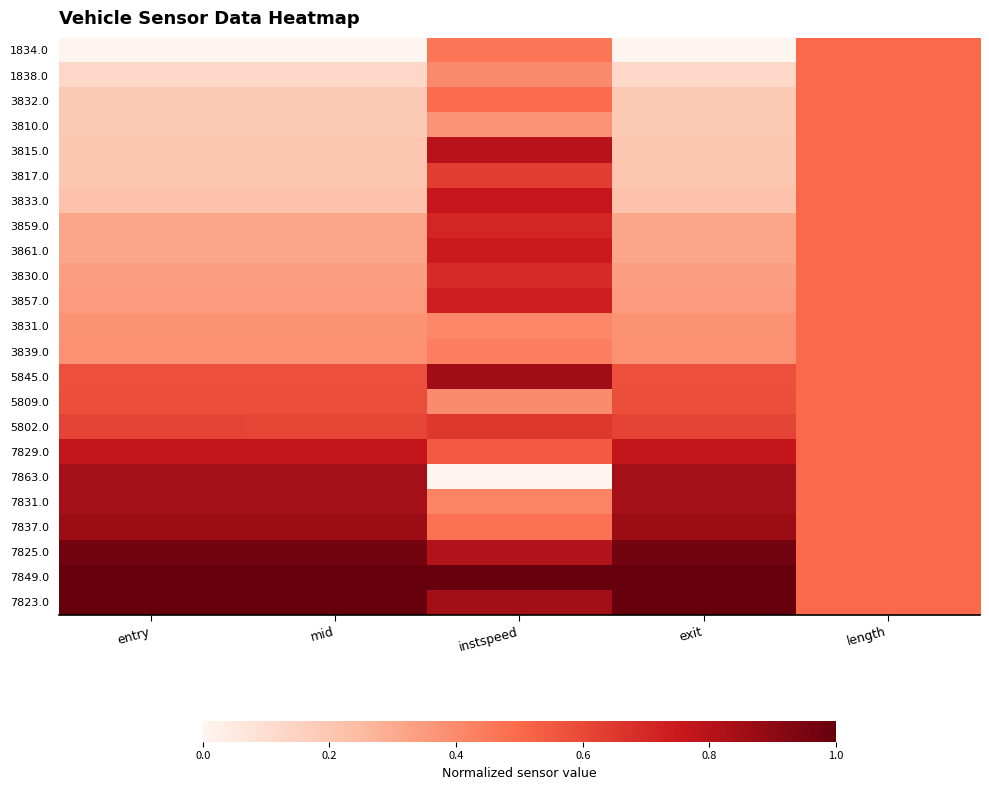

Reading left to right, what are all the values shown in this chart?

1834.0: entry=0.0	mid=0.0	instspeed=0.5	exit=0.0	length=0.5
1838.0: entry=0.1	mid=0.1	instspeed=0.4	exit=0.1	length=0.5
3832.0: entry=0.2	mid=0.2	instspeed=0.5	exit=0.2	length=0.5
3810.0: entry=0.2	mid=0.2	instspeed=0.4	exit=0.2	length=0.5
3815.0: entry=0.2	mid=0.2	instspeed=0.8	exit=0.2	length=0.5
3817.0: entry=0.2	mid=0.2	instspeed=0.6	exit=0.2	length=0.5
3833.0: entry=0.2	mid=0.2	instspeed=0.8	exit=0.2	length=0.5
3859.0: entry=0.3	mid=0.3	instspeed=0.7	exit=0.3	length=0.5
3861.0: entry=0.3	mid=0.3	instspeed=0.7	exit=0.3	length=0.5
3830.0: entry=0.3	mid=0.3	instspeed=0.7	exit=0.3	length=0.5
3857.0: entry=0.3	mid=0.3	instspeed=0.7	exit=0.3	length=0.5
3831.0: entry=0.4	mid=0.4	instspeed=0.4	exit=0.4	length=0.5
3839.0: entry=0.4	mid=0.4	instspeed=0.4	exit=0.4	length=0.5
5845.0: entry=0.6	mid=0.6	instspeed=0.9	exit=0.6	length=0.5
5809.0: entry=0.6	mid=0.6	instspeed=0.4	exit=0.6	length=0.5
5802.0: entry=0.6	mid=0.6	instspeed=0.6	exit=0.6	length=0.5
7829.0: entry=0.8	mid=0.8	instspeed=0.5	exit=0.8	length=0.5
7863.0: entry=0.8	mid=0.8	instspeed=0.0	exit=0.8	length=0.5
7831.0: entry=0.8	mid=0.8	instspeed=0.4	exit=0.8	length=0.5
7837.0: entry=0.9	mid=0.9	instspeed=0.5	exit=0.9	length=0.5
7825.0: entry=1.0	mid=1.0	instspeed=0.8	exit=1.0	length=0.5
7849.0: entry=1.0	mid=1.0	instspeed=1.0	exit=1.0	length=0.5
7823.0: entry=1.0	mid=1.0	instspeed=0.8	exit=1.0	length=0.5